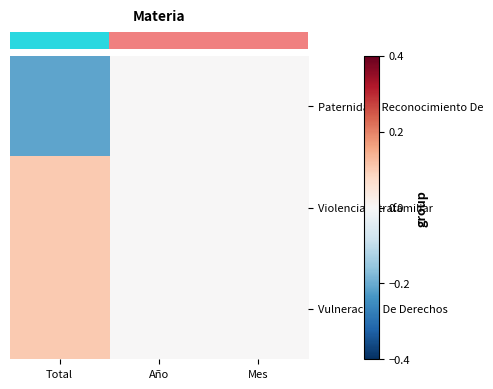

Reading right to left, what are all the values shown in this chart?

row_0: 0.0	0.0	-0.2
row_1: 0.0	0.0	0.1
row_2: 0.0	0.0	0.1